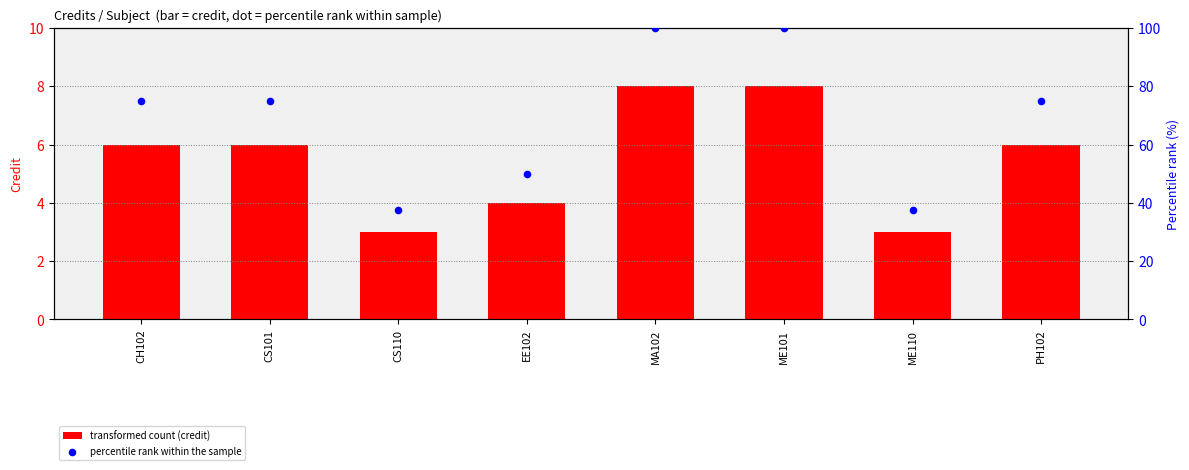

At which category is the sum across all series the highest?

MA102